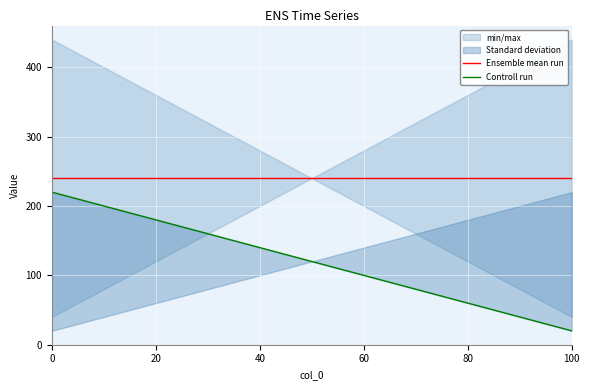

Is the value of Controll run at 60 greater than the value of Ensemble mean run at 80?

No